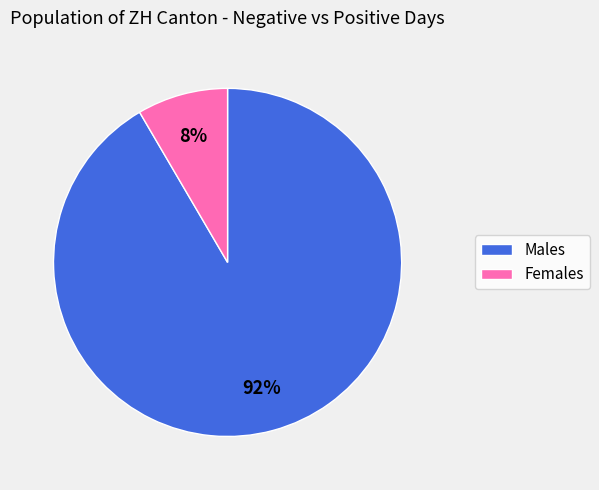

Does any single category account for the majority?

Yes